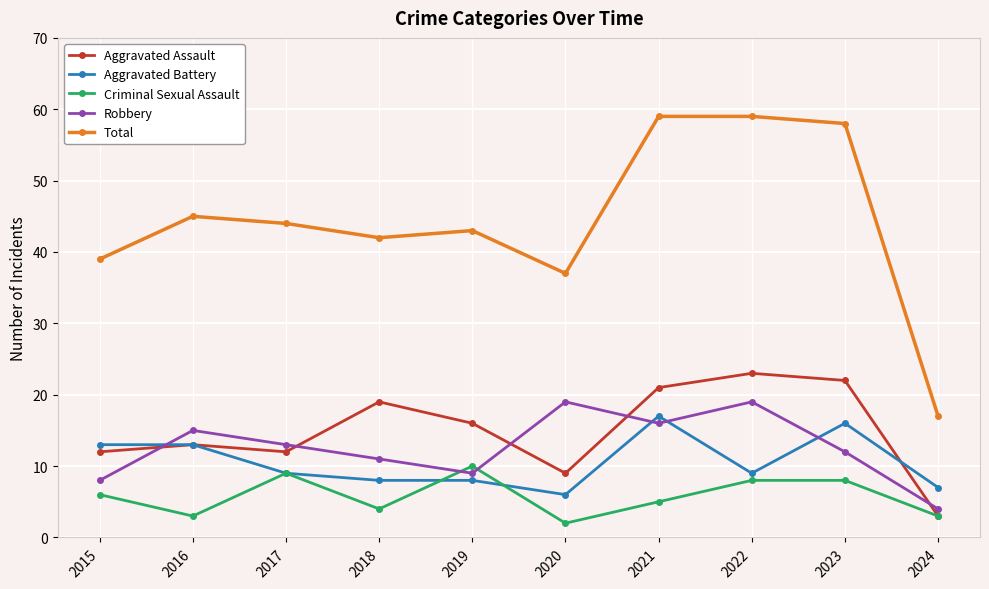

List the series in order of their peak value, highest first.

Total, Aggravated Assault, Robbery, Aggravated Battery, Criminal Sexual Assault